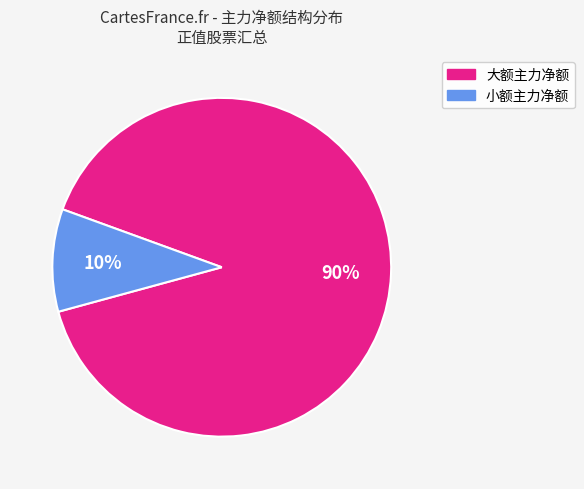

Which slice is the smallest?

小额主力净额